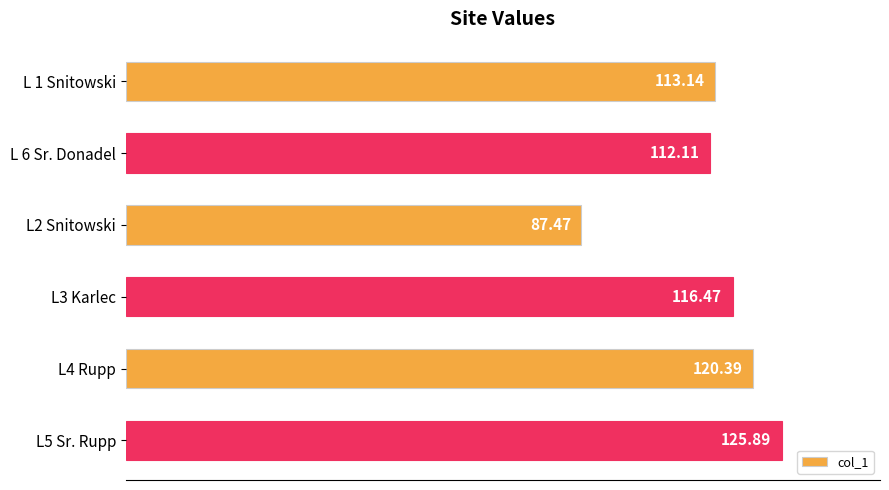

What is the sum of all values?

675.5